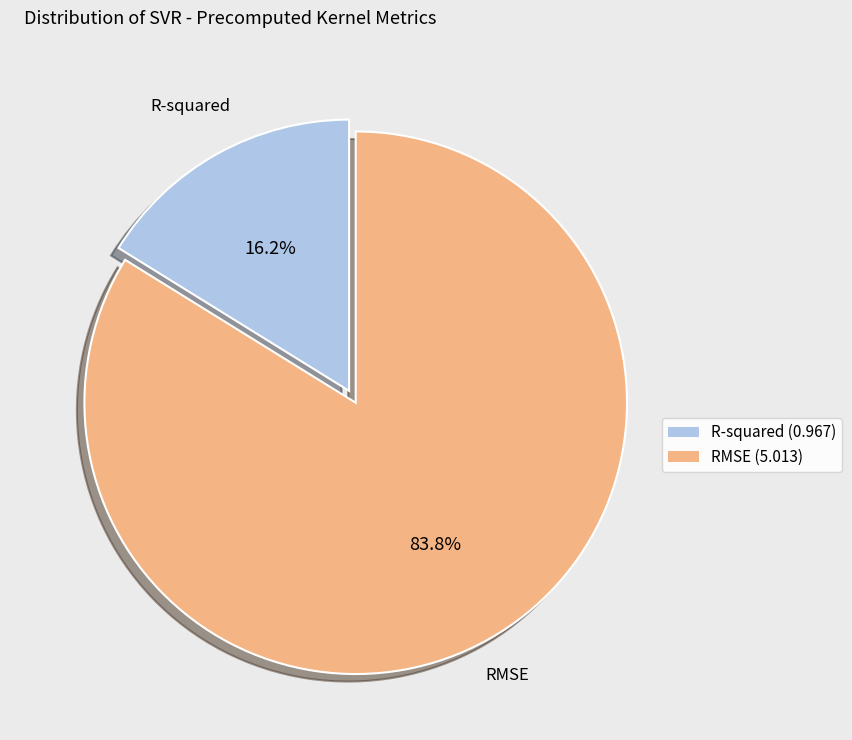

What is the largest slice in the pie chart?

RMSE